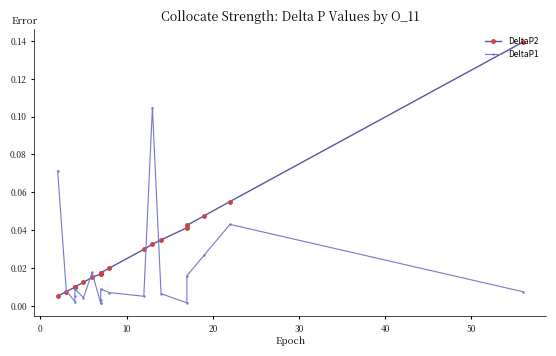

How many lines are shown in the chart?

2